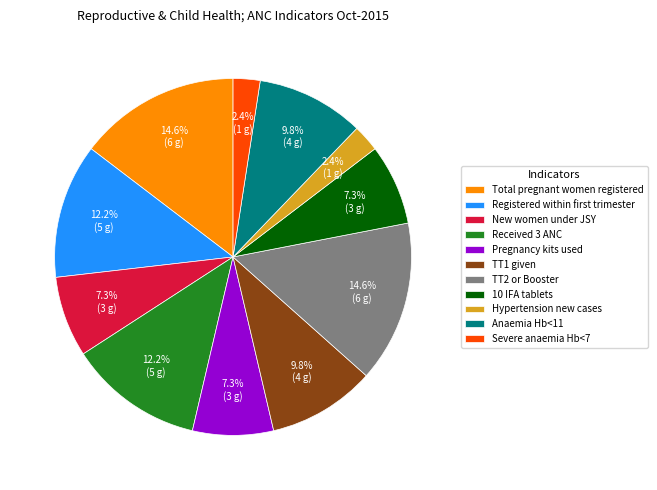

What percentage do Pregnancy kits used and Anaemia Hb<11 together represent?

17.1%